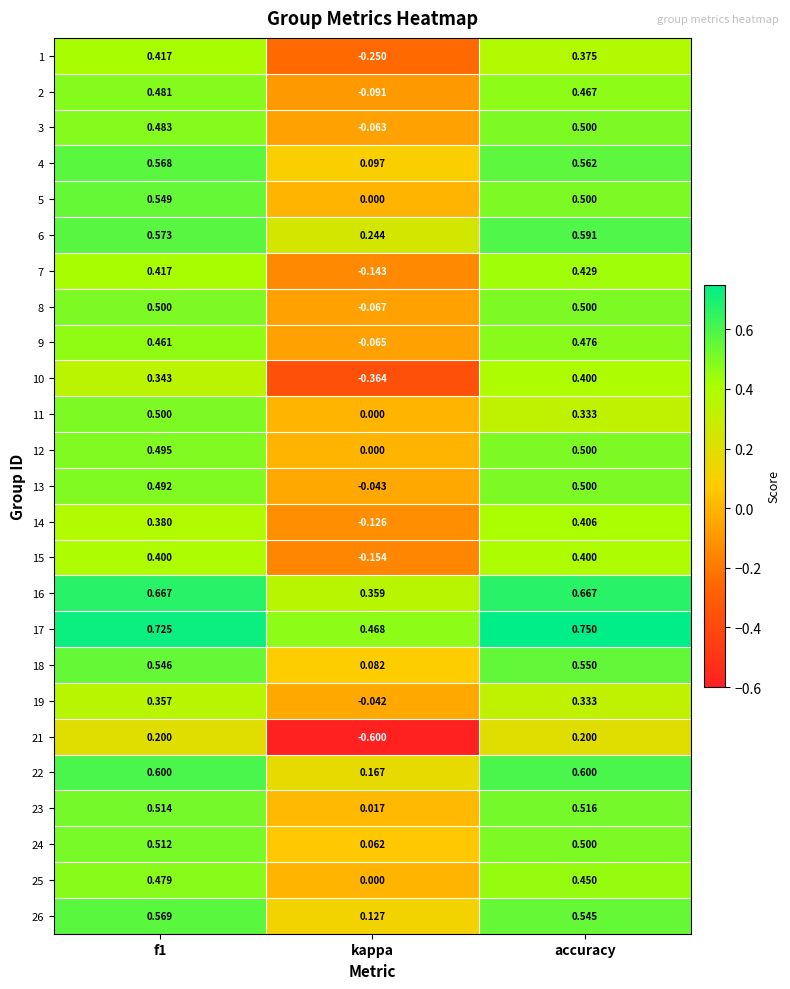

Is the value of 12 at accuracy greater than the value of 2 at kappa?

Yes